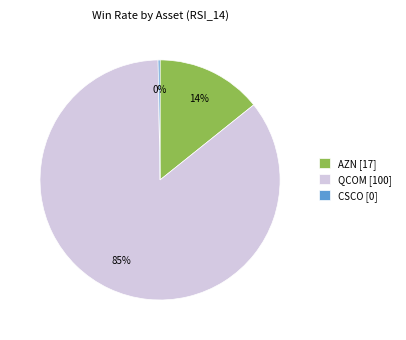

Combined, do QCOM [100] and AZN [17] account for over 50%?

Yes